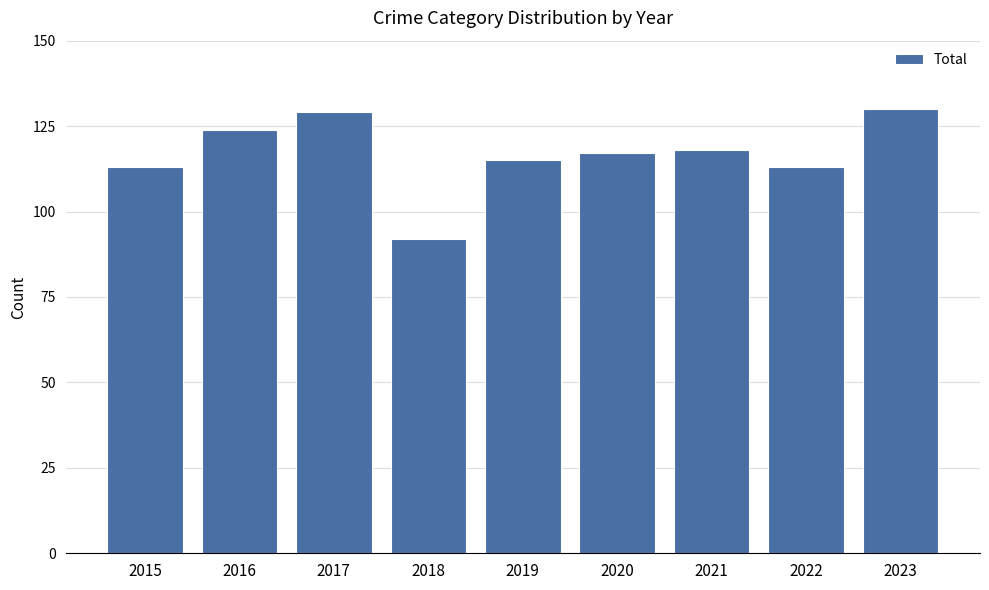

What is the difference between the second highest and minimum values?

37